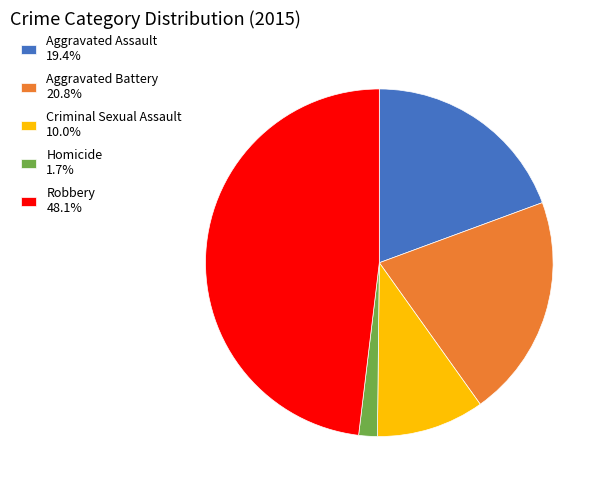

The Robbery slice represents 48% of the pie. True or false?

True